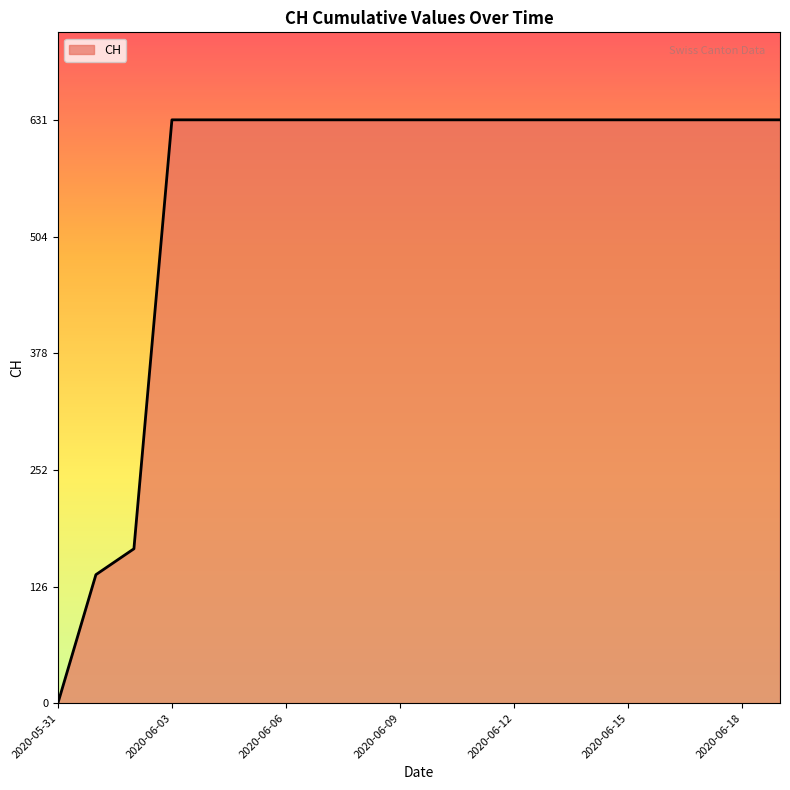

What is the difference between the maximum and minimum values?

631